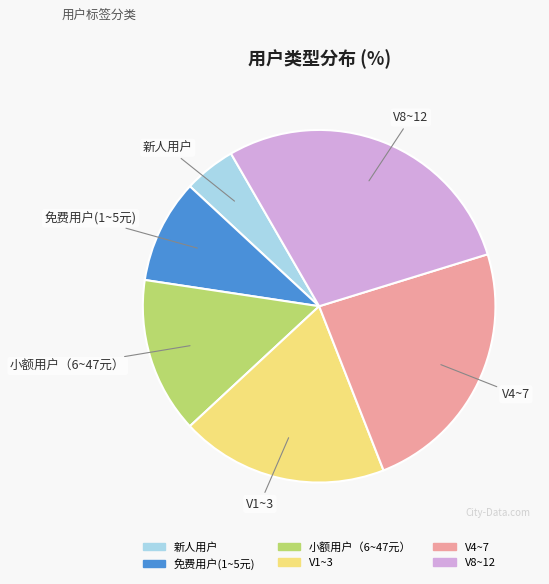

Which has a higher value, 小额用户（6~47元） or 新人用户?

小额用户（6~47元）